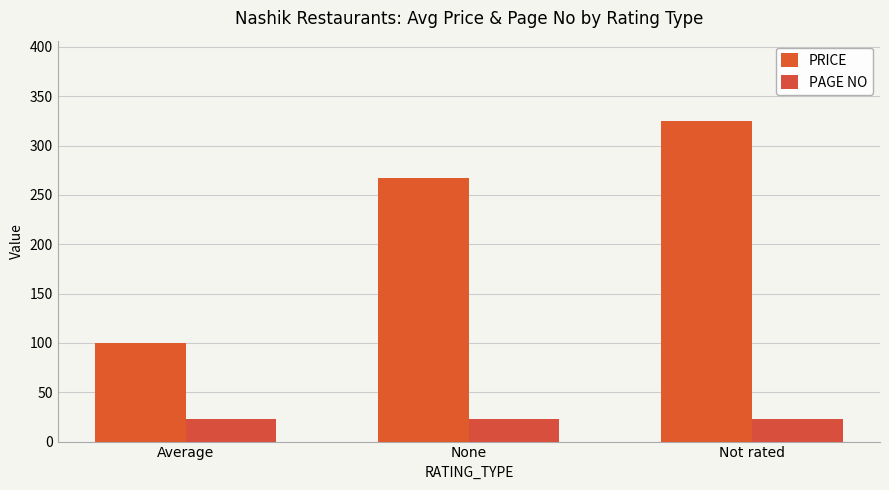

Reading left to right, list all the values displayed in this chart.

PRICE: Average=100	None=267	Not rated=325
PAGE NO: Average=23	None=23	Not rated=23